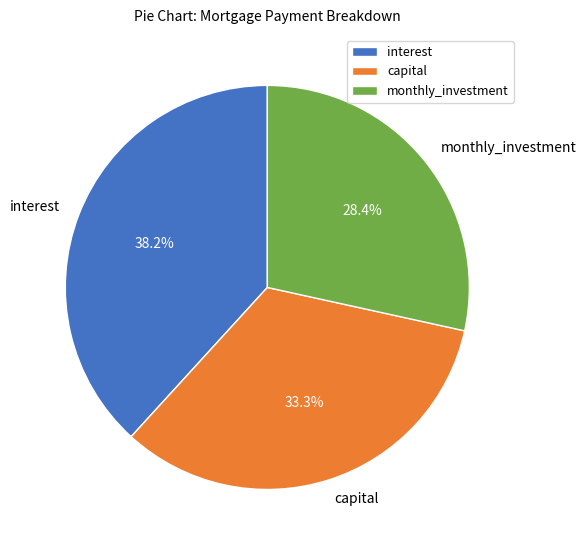

What percentage is the interest slice, to the nearest percent?

38%